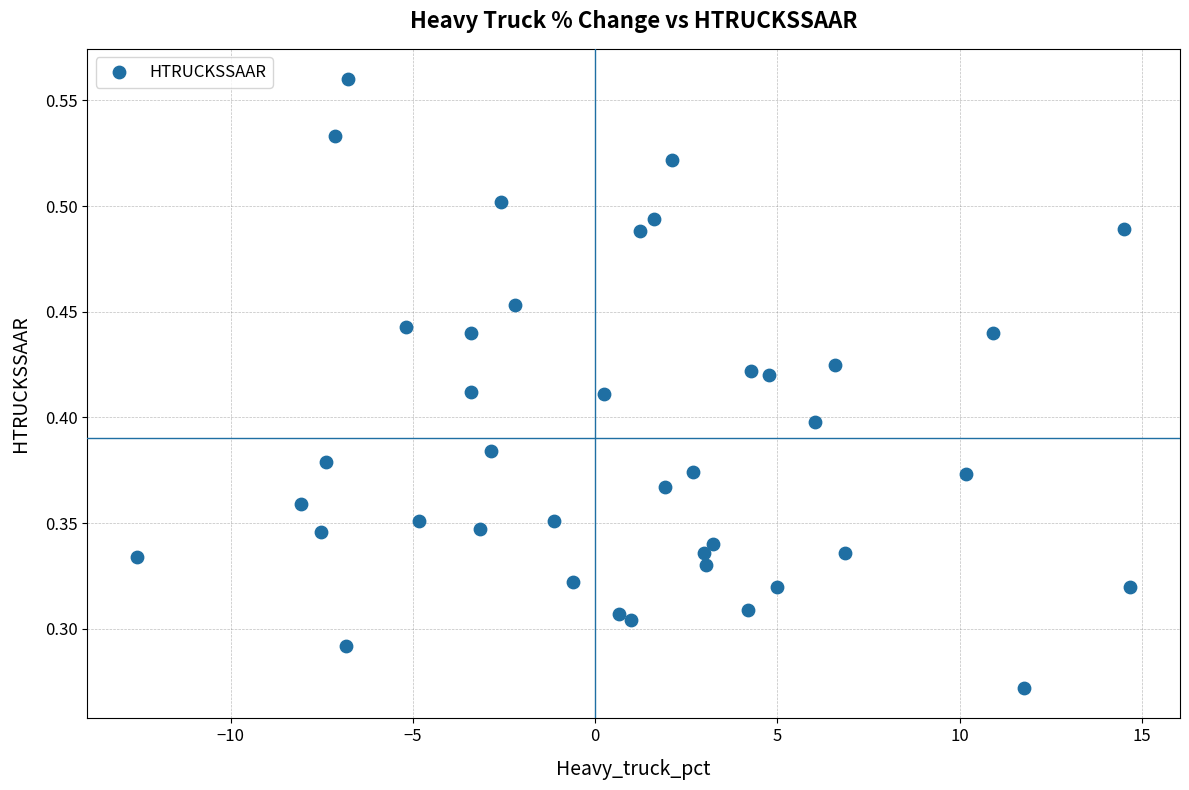

What is the range of X values (max minus min)?

27.3